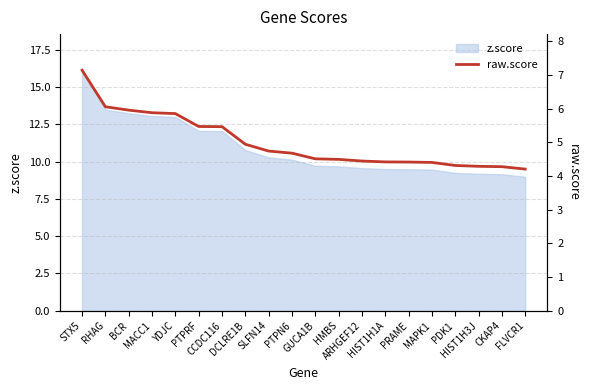

Which has a higher value, HIST1H3J or HMBS?

HMBS